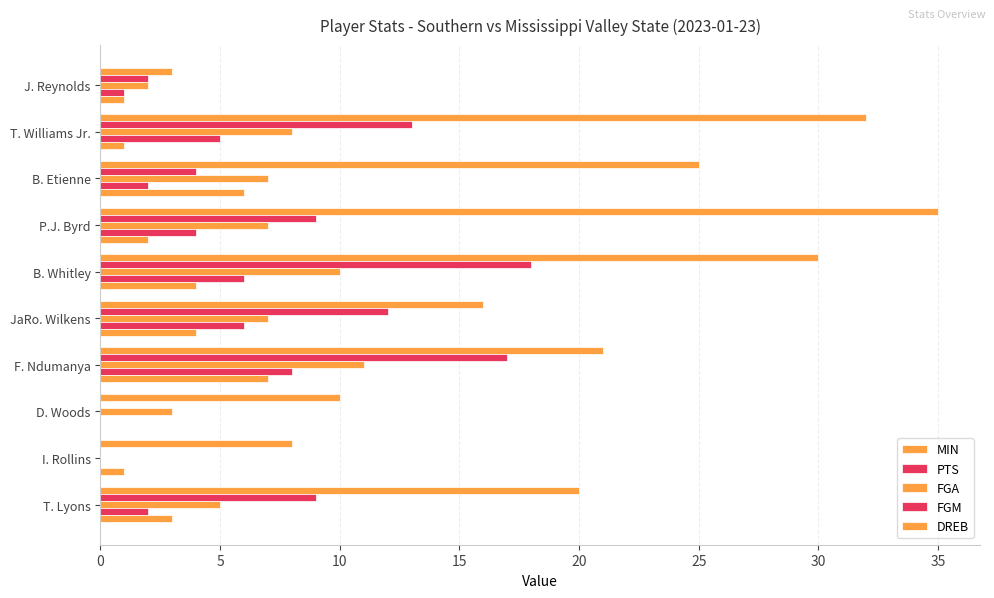

How many series are shown in this chart?

5